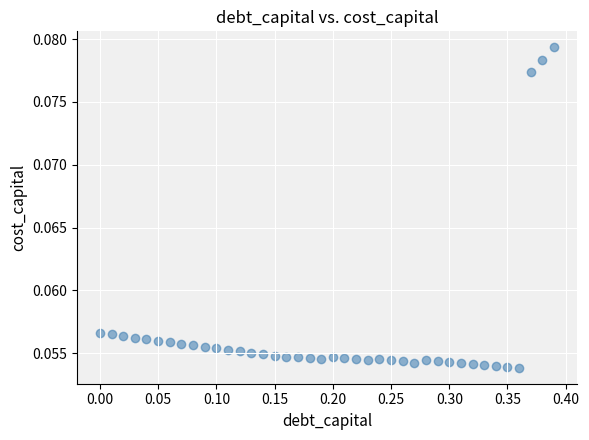

What is the range of X values (max minus min)?

0.4